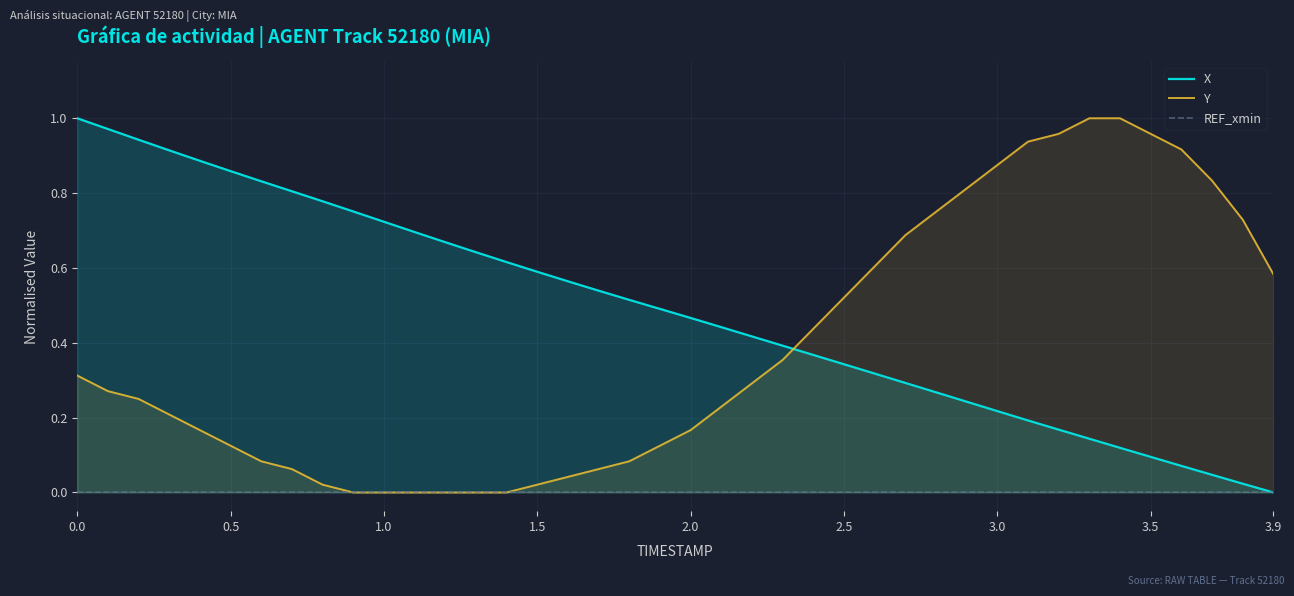

Rank the series by their maximum value, from highest to lowest.

X, Y, REF_xmin